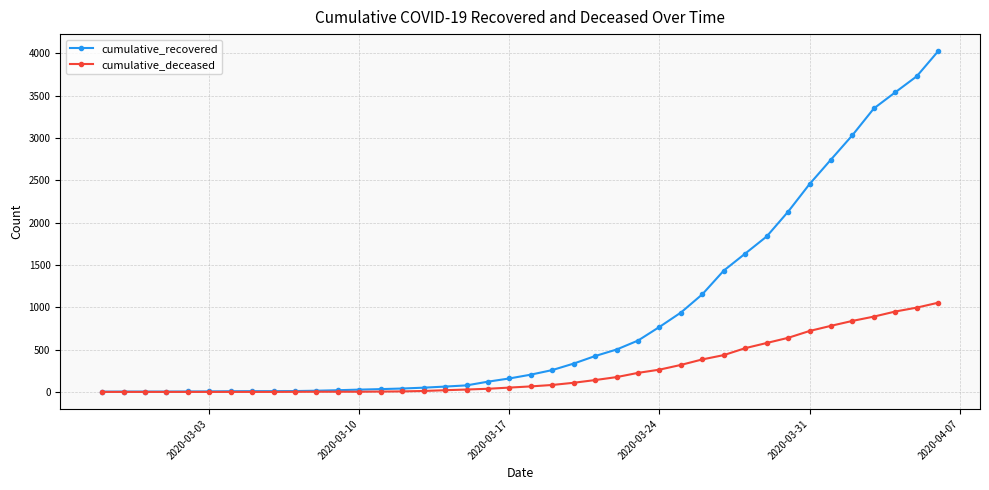

Which series has the largest total across all categories?

cumulative_recovered